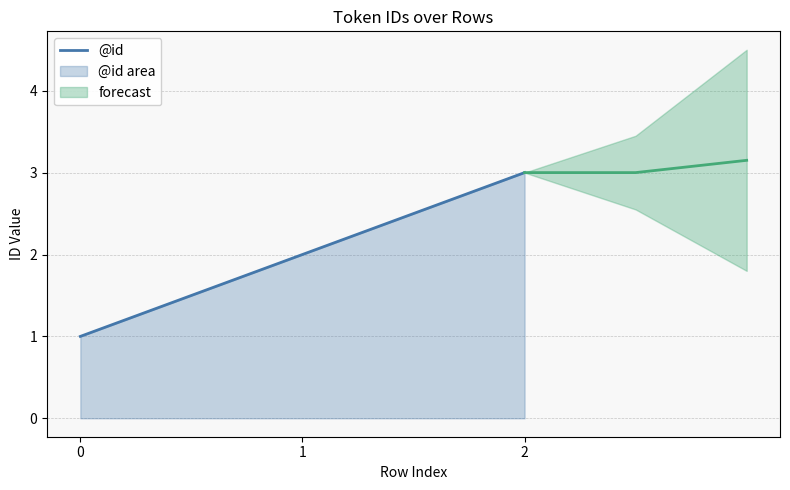

Reading right to left, what are all the values shown in this chart?

2=3	1=2	0=1